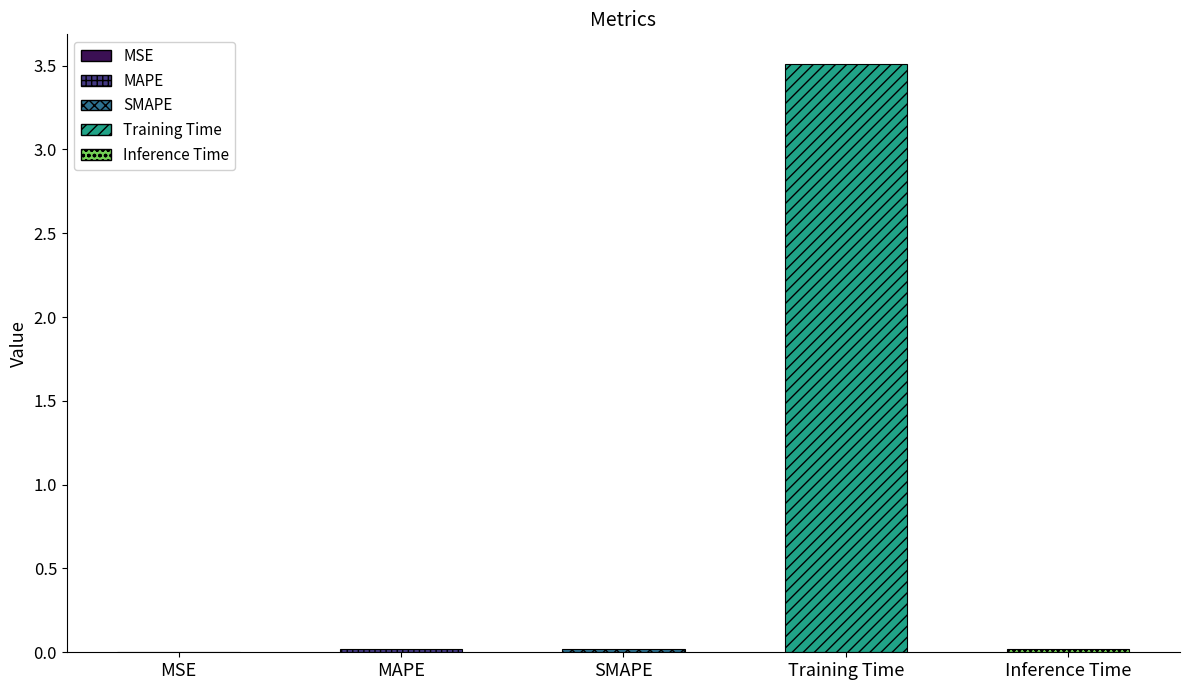

The value at Inference Time is 0.0. True or false?

True